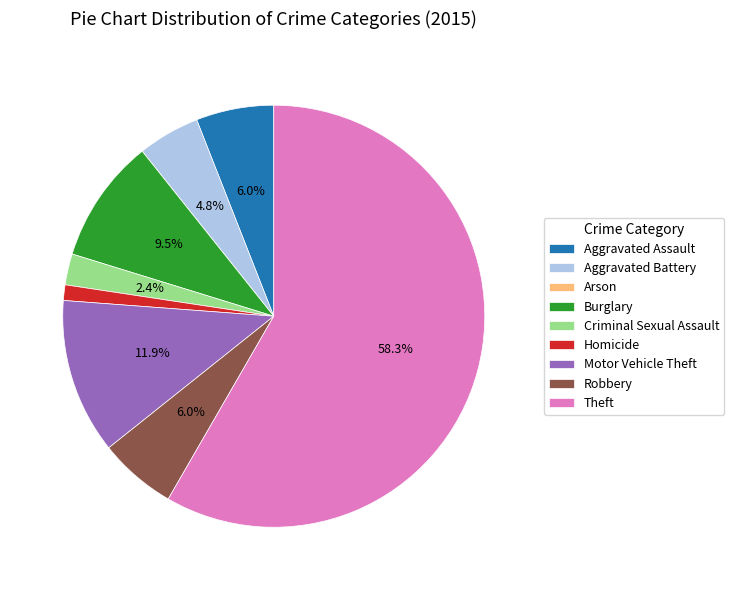

What is the largest slice in the pie chart?

Theft